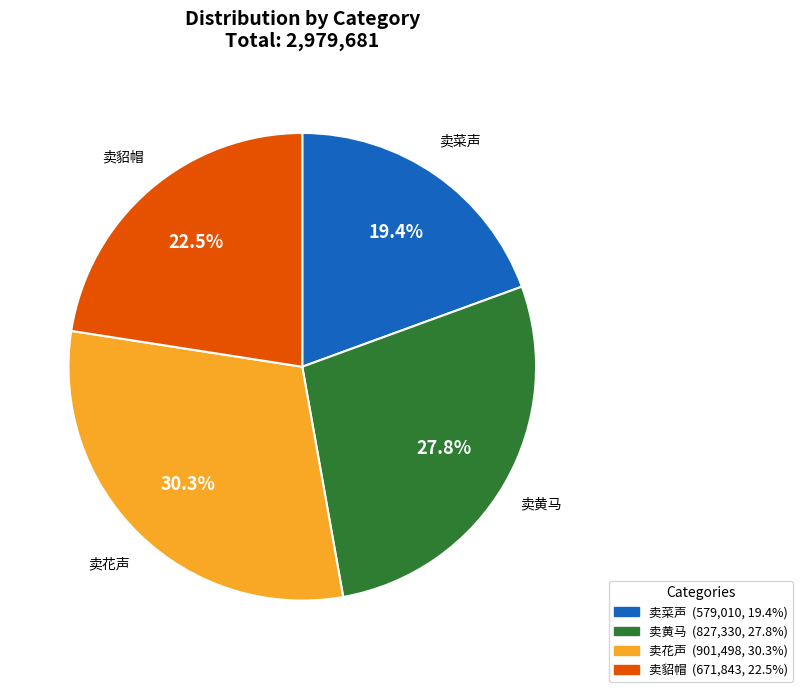

Is there any slice that represents more than half of the pie?

No